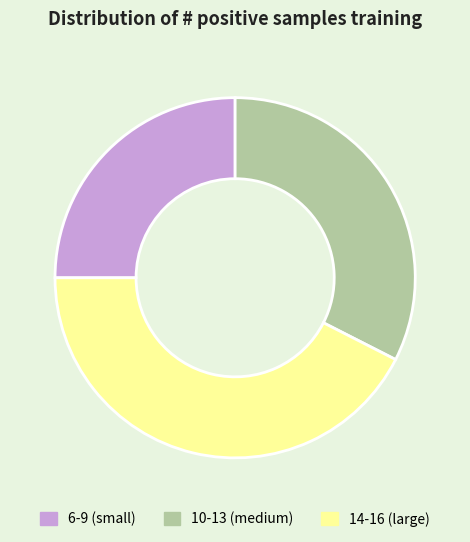

Count the number of slices in the pie.

3